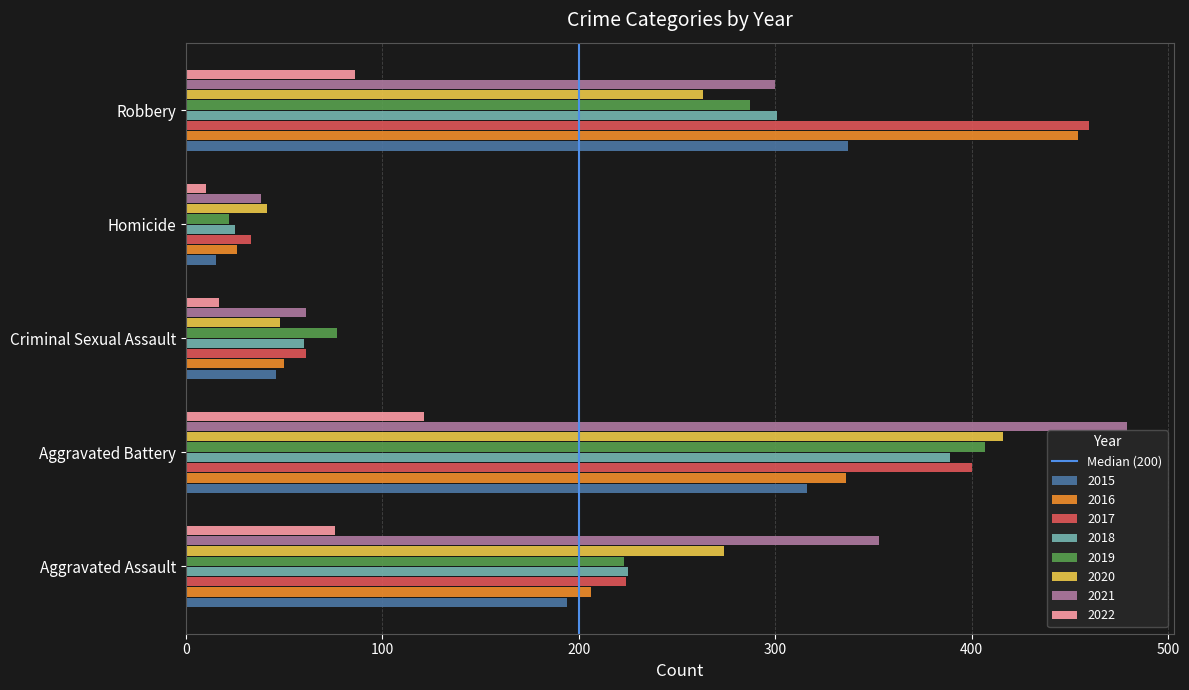

What is the spread (max minus min) of values at Aggravated Assault?

277